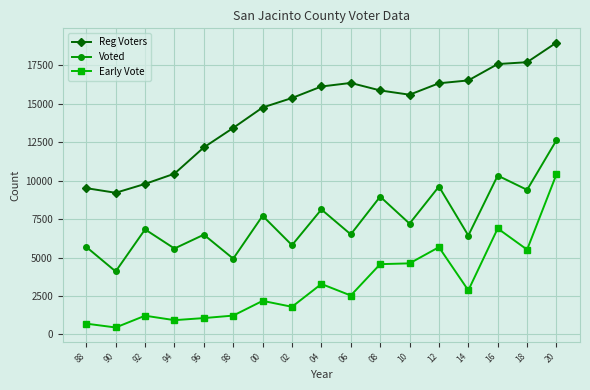

What is the difference between the maximum and minimum values in the Reg Voters series?

9761